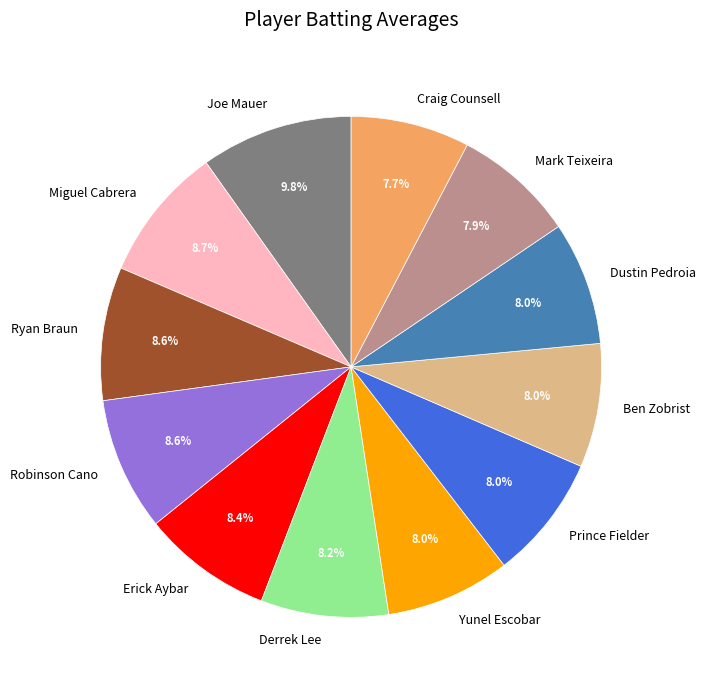

Approximately how many times larger is the value at Joe Mauer compared to Mark Teixeira?

1.2